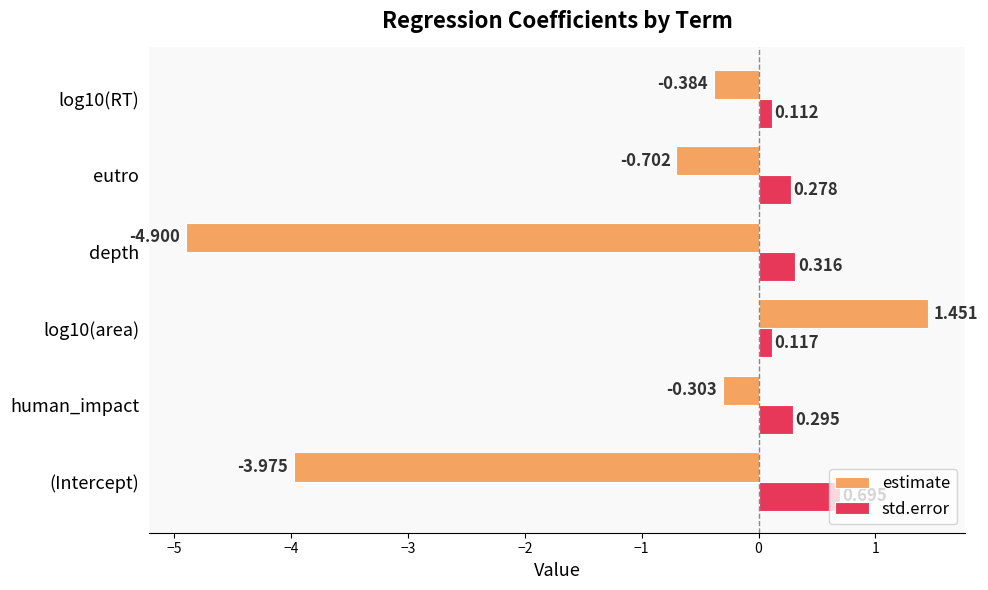

Rank the series by their average value, from highest to lowest.

std.error, estimate